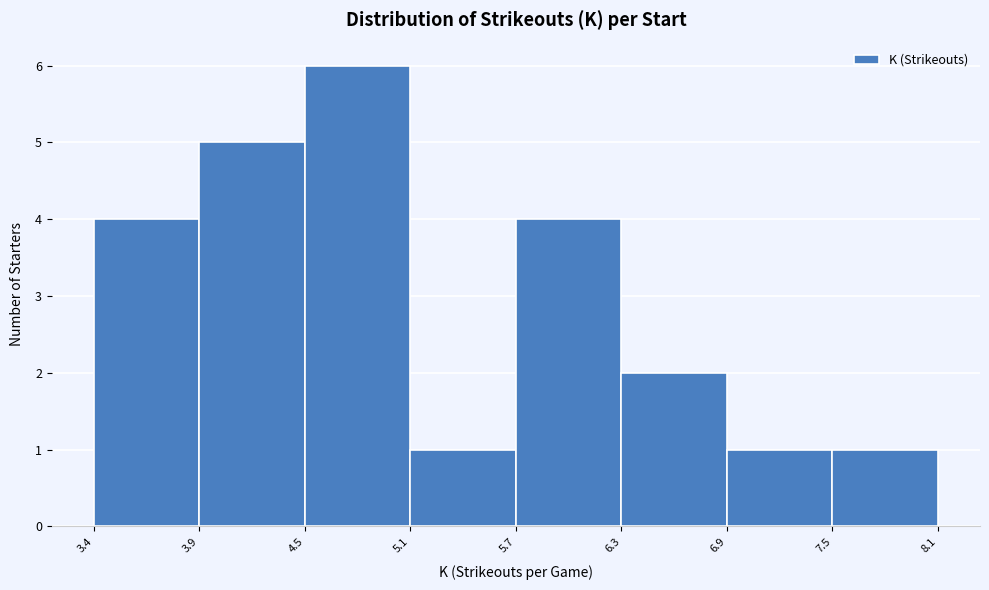

Which range on the x-axis has the tallest bar?

4.5 to 5.1